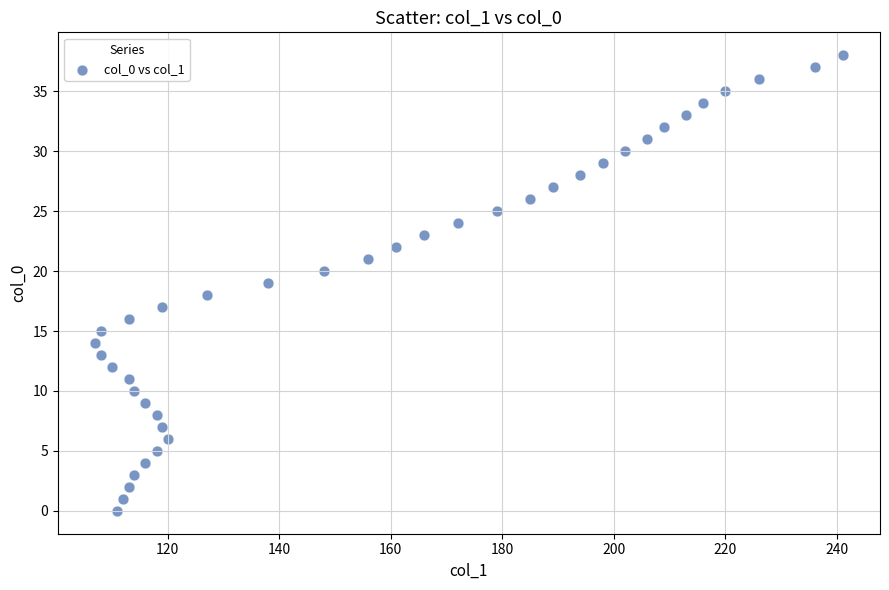

What is the range of X values (max minus min)?

134